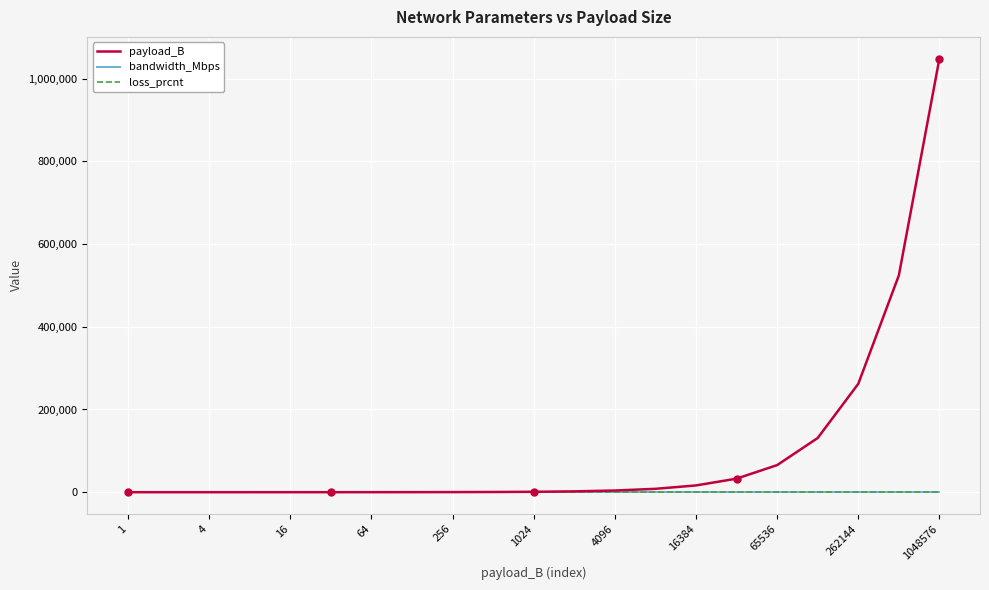

What is the greatest value displayed?

1048576